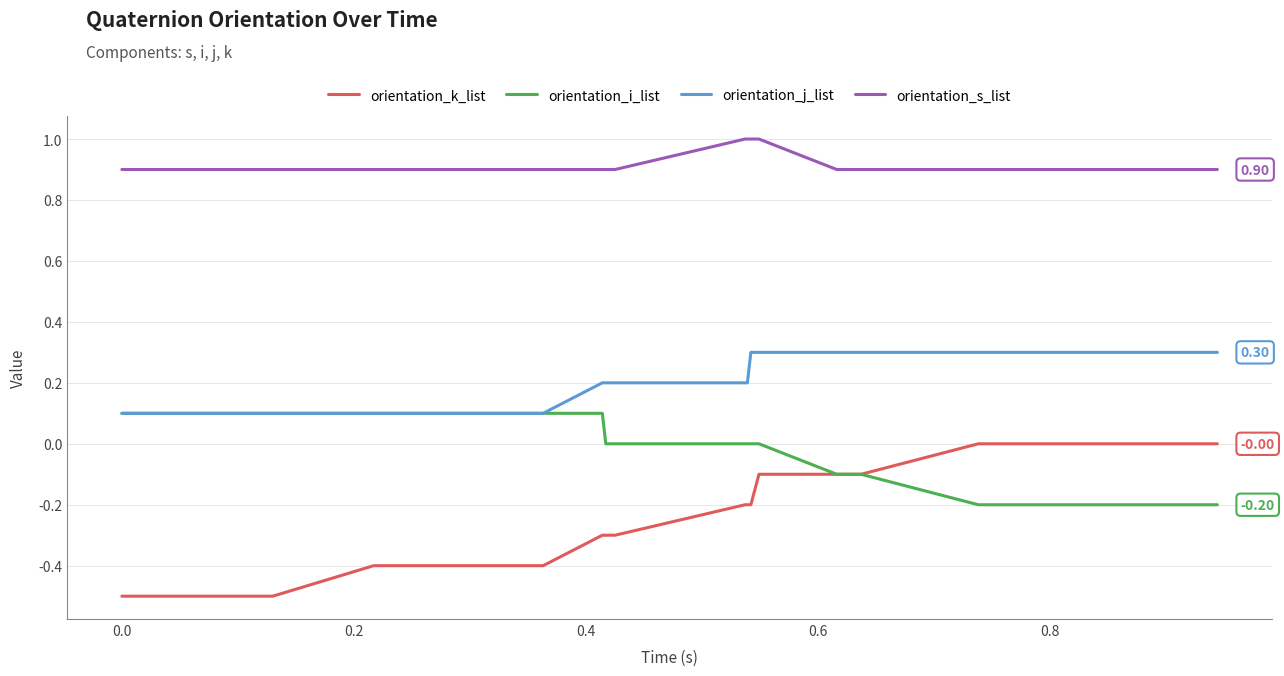

Which series has the largest total across all categories?

orientation_s_list